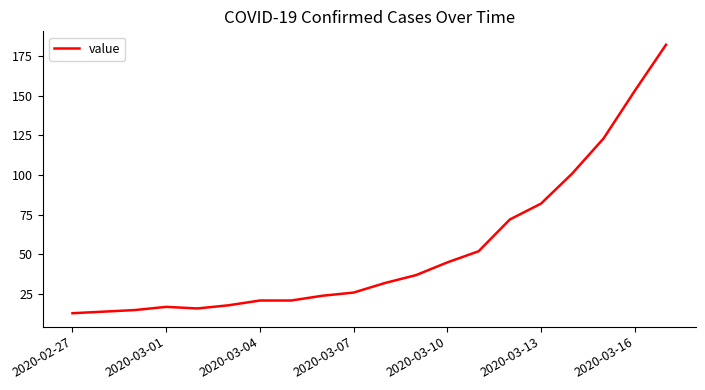

What is the difference between the maximum and minimum values?

169